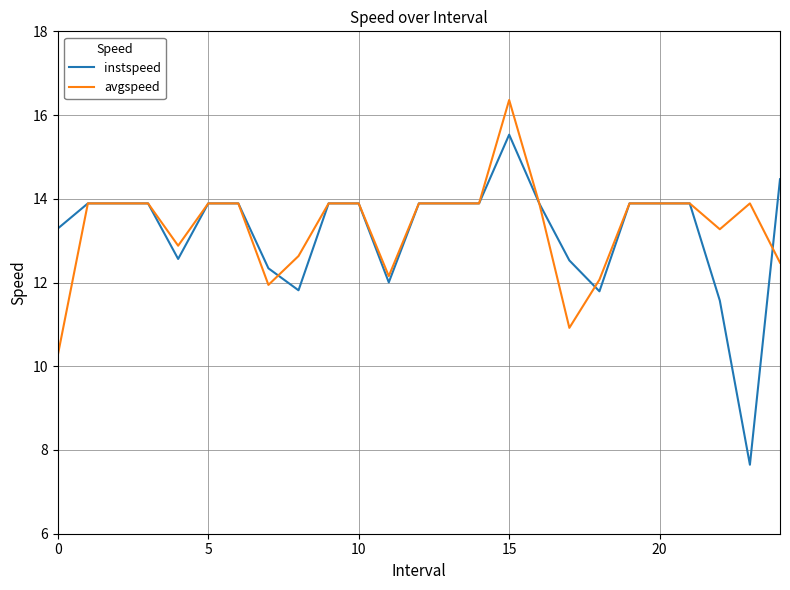

Which series has the largest range (max minus min)?

instspeed